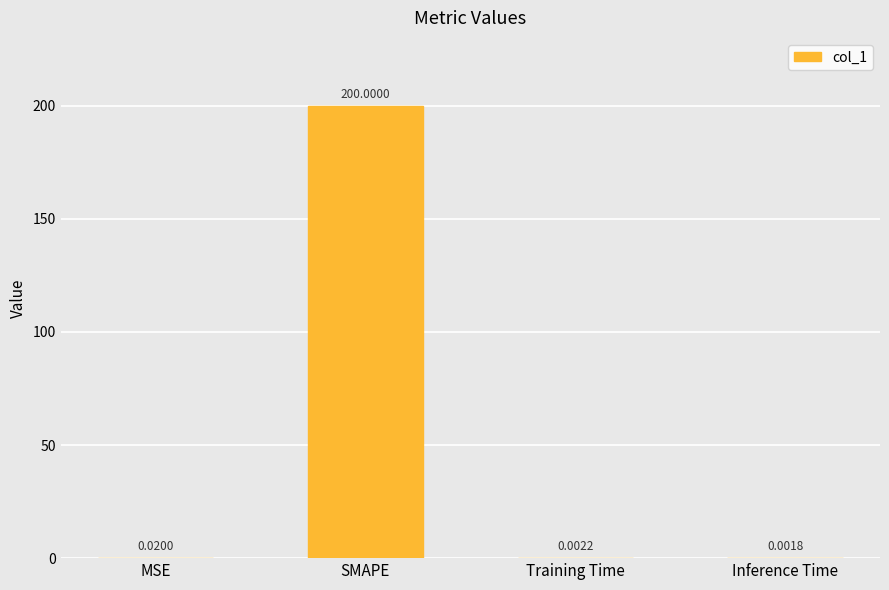

What is the sum of all values?

200.0